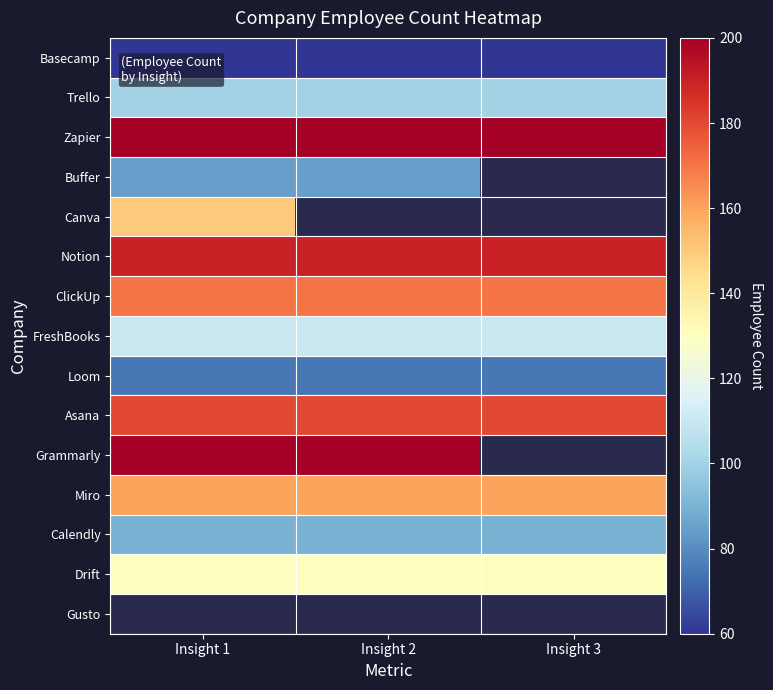

List the series in order of their peak value, lowest first.

Basecamp, Loom, Buffer, Calendly, Trello, FreshBooks, Drift, Canva, Miro, ClickUp, Asana, Notion, Zapier, Grammarly, Gusto